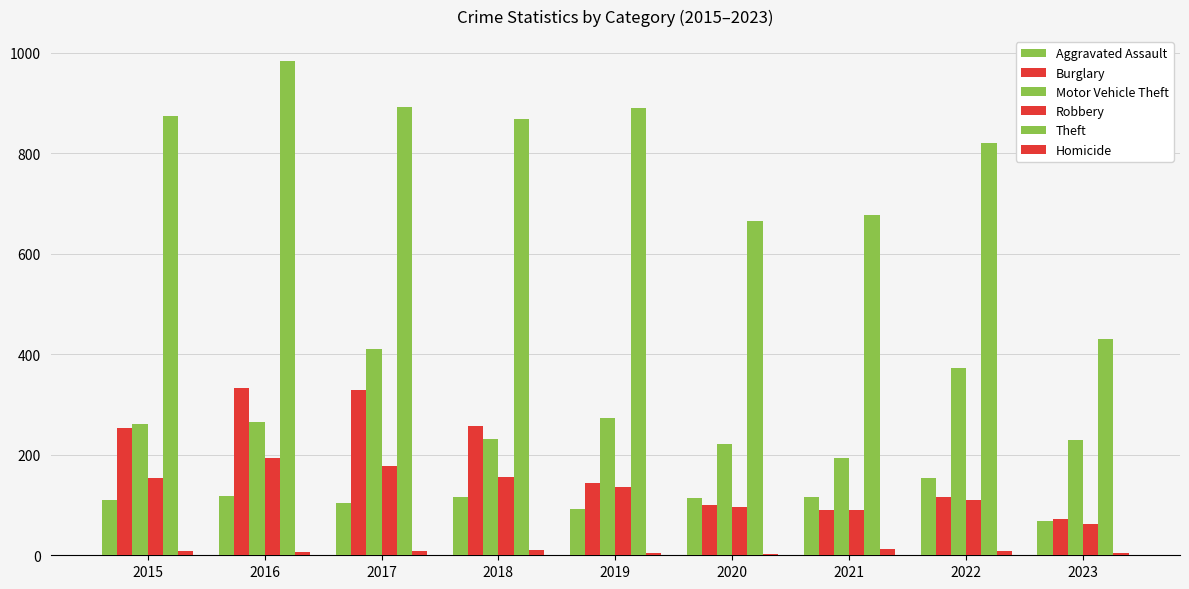

Which category has the highest value across all series?

2016